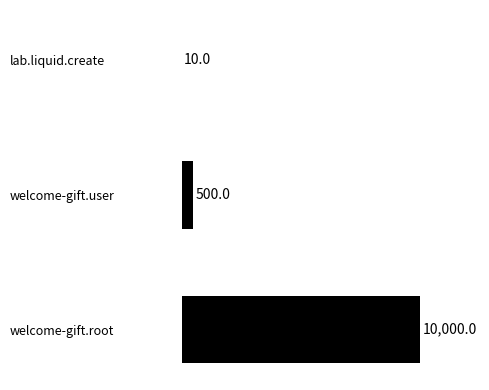

How many categories are shown in the chart?

3